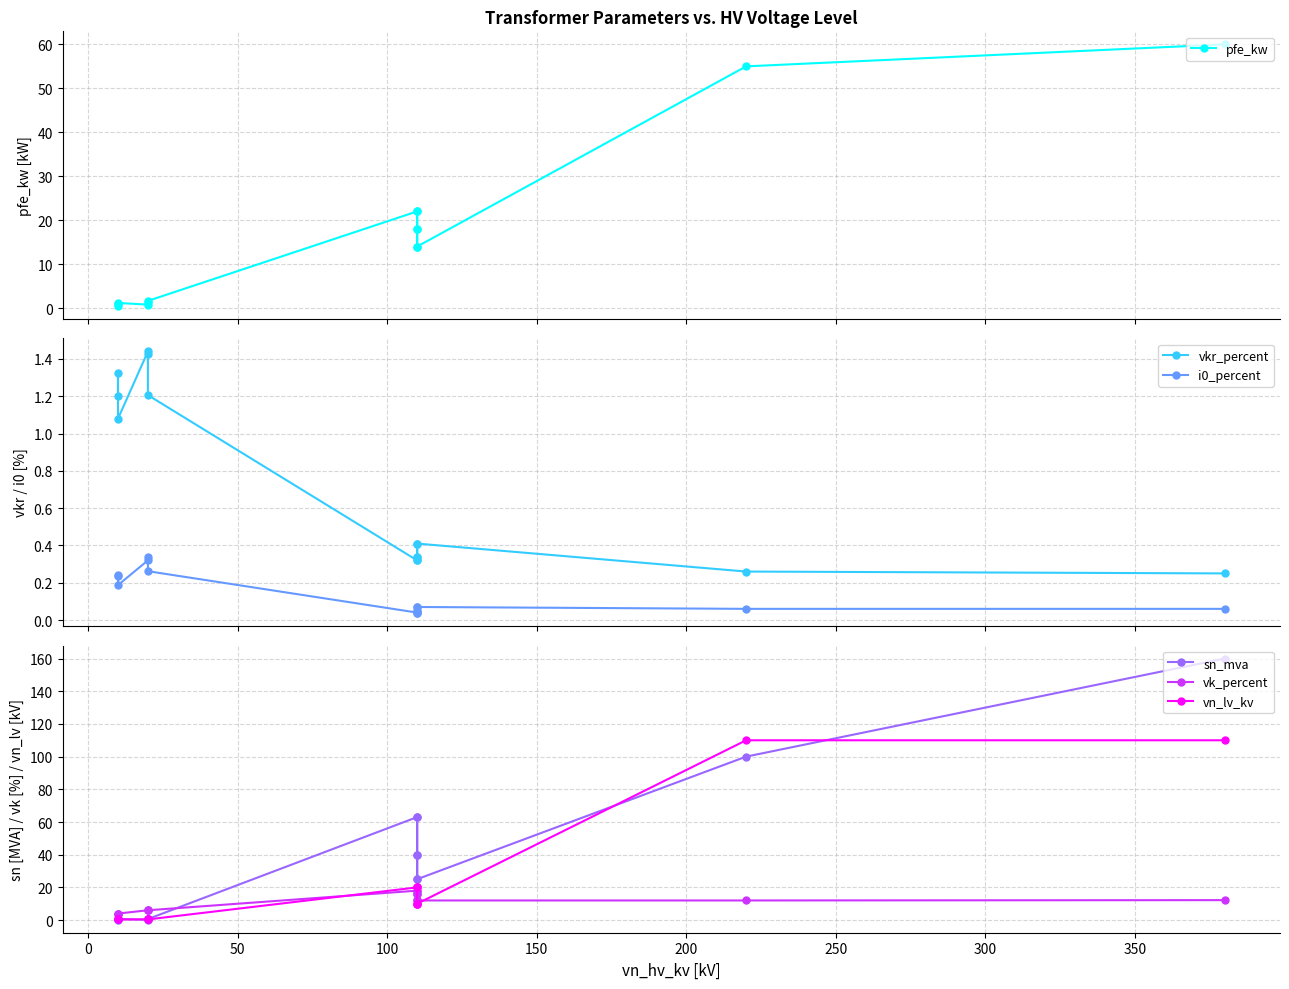

How many data points in vk_percent are above 12?

5